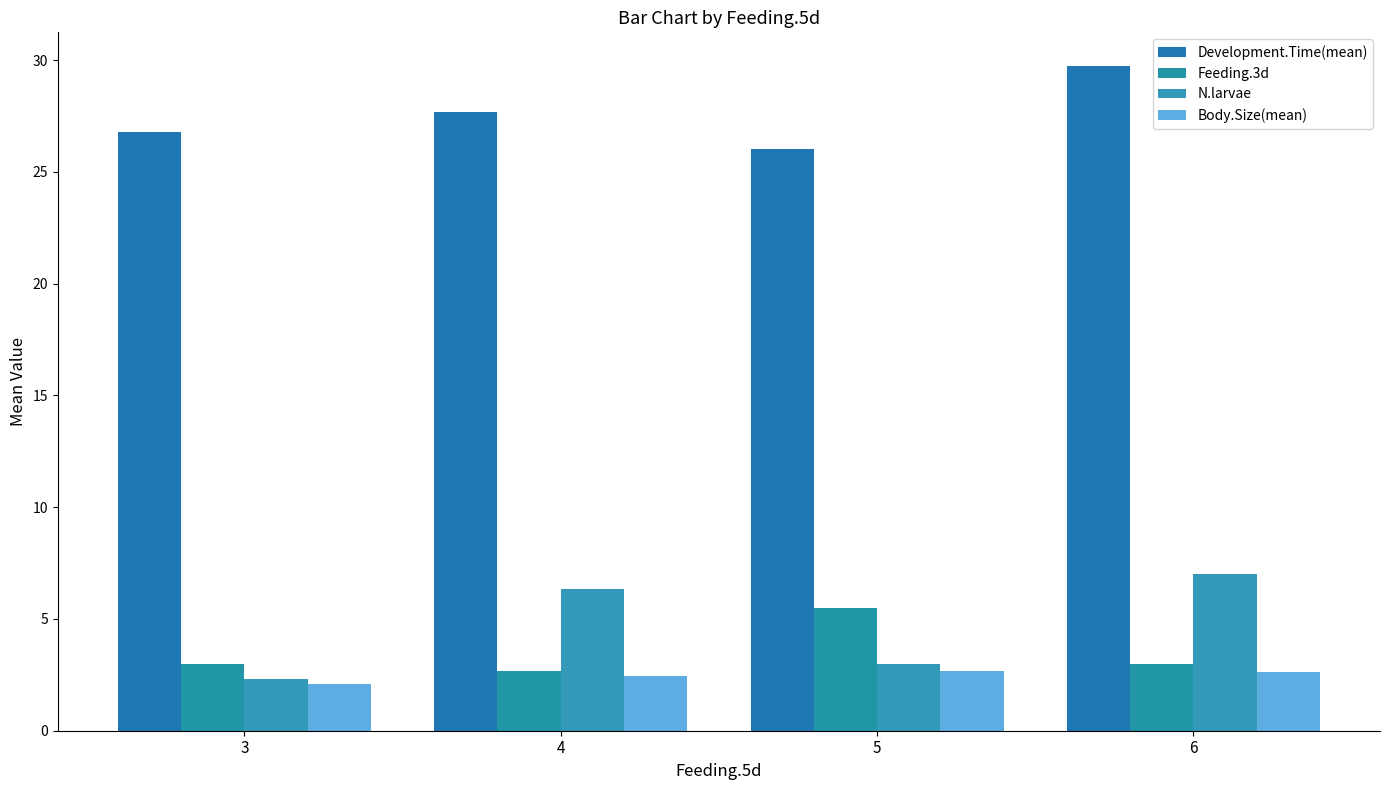

What is the spread (max minus min) of values at 3?

24.7